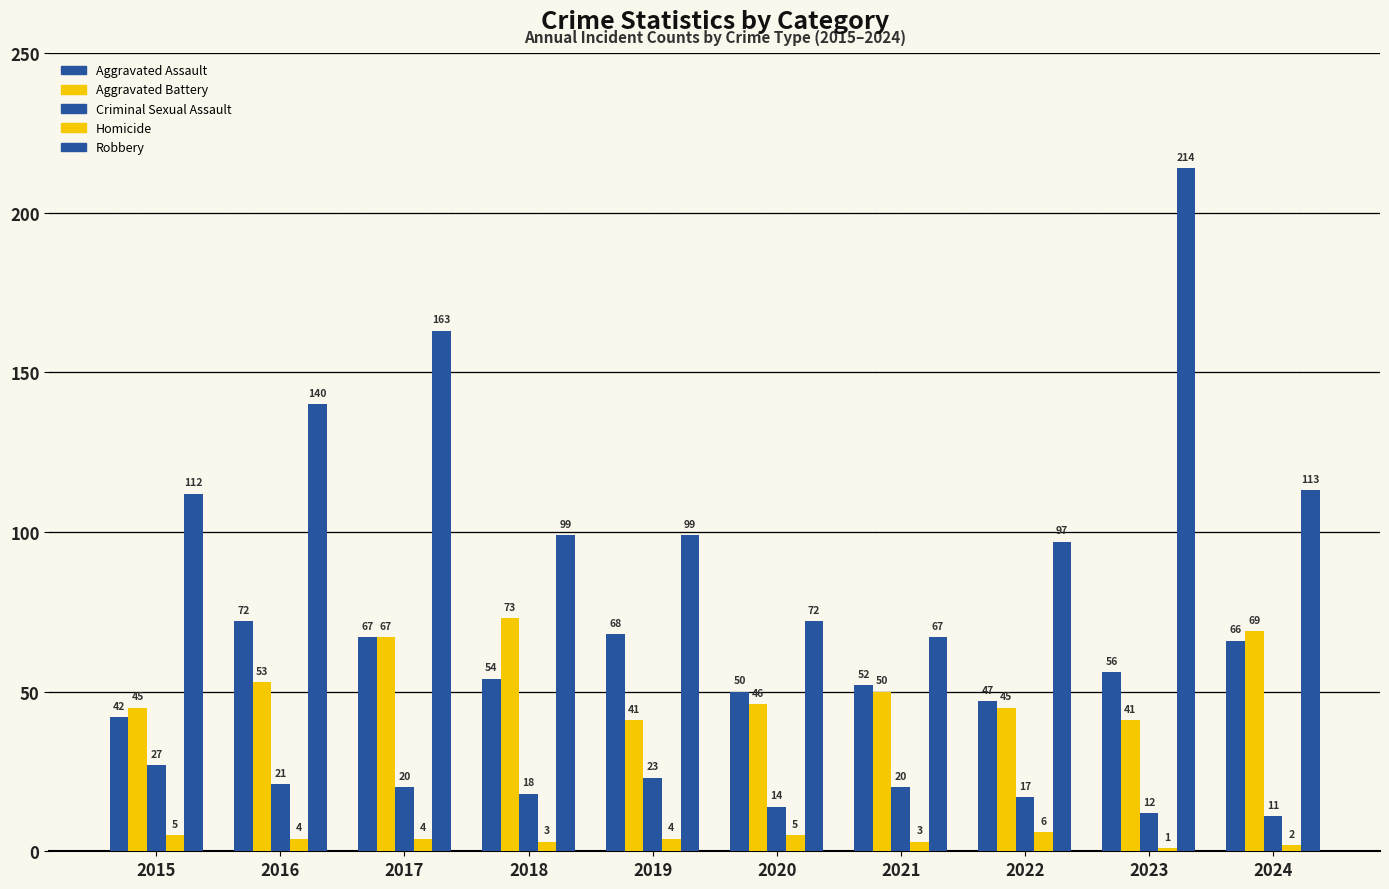

What is the highest value of the Aggravated Battery series?

73